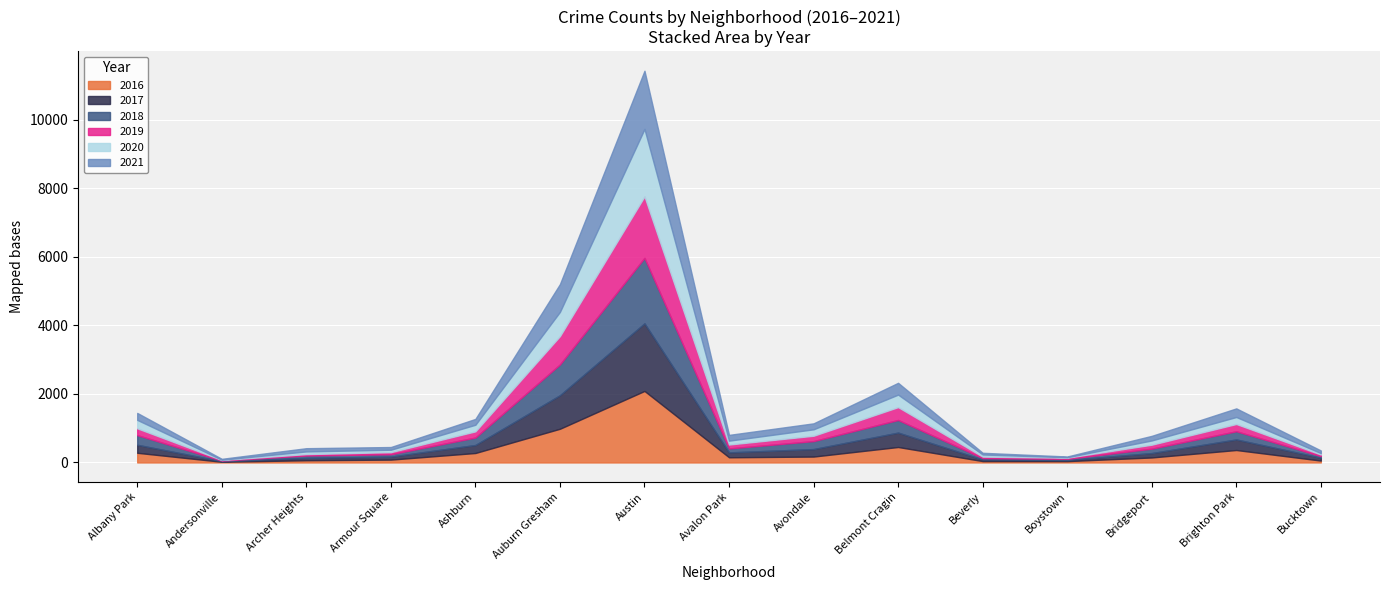

Rank the series by their maximum value, from highest to lowest.

2016, 2017, 2020, 2018, 2019, 2021